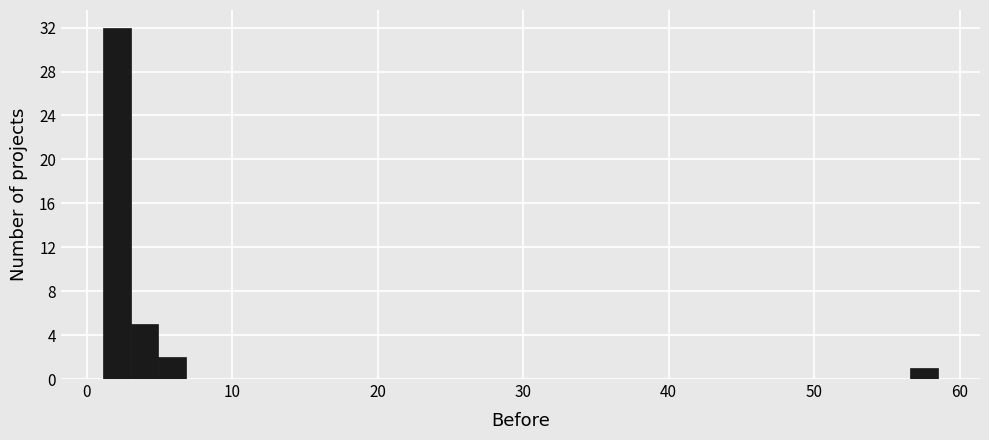

Read against the x-axis, roughly where is the centre of the tallest bar?

2